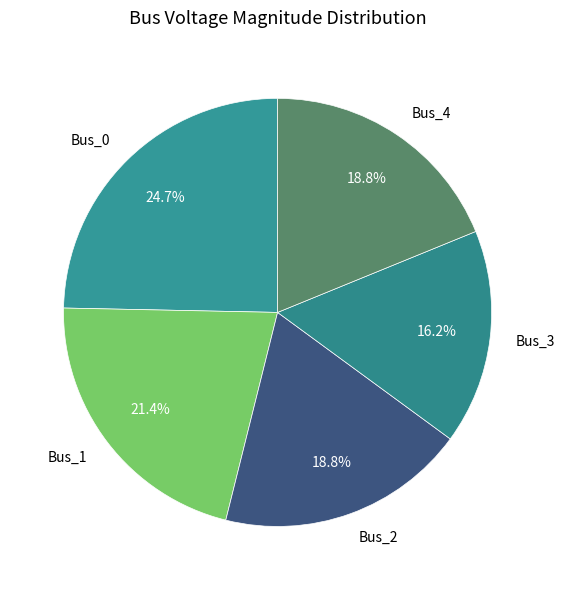

Which has a higher value, Bus_3 or Bus_0?

Bus_0